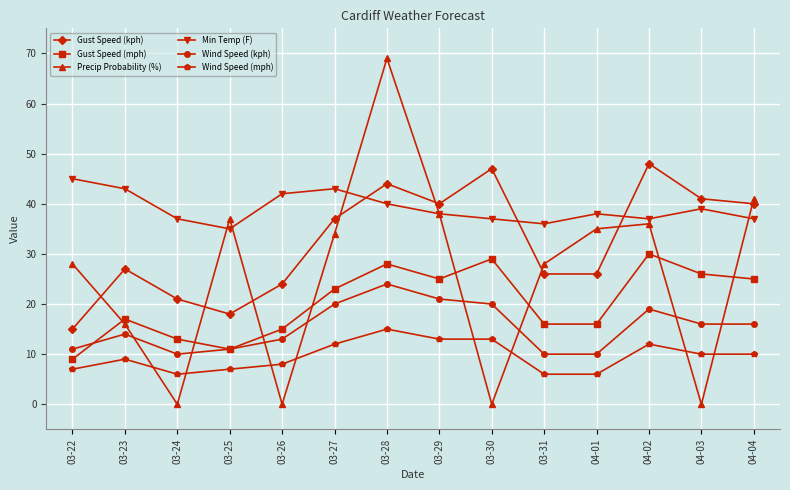

What is the difference between the maximum and minimum values in the Min Temp (F) series?

10